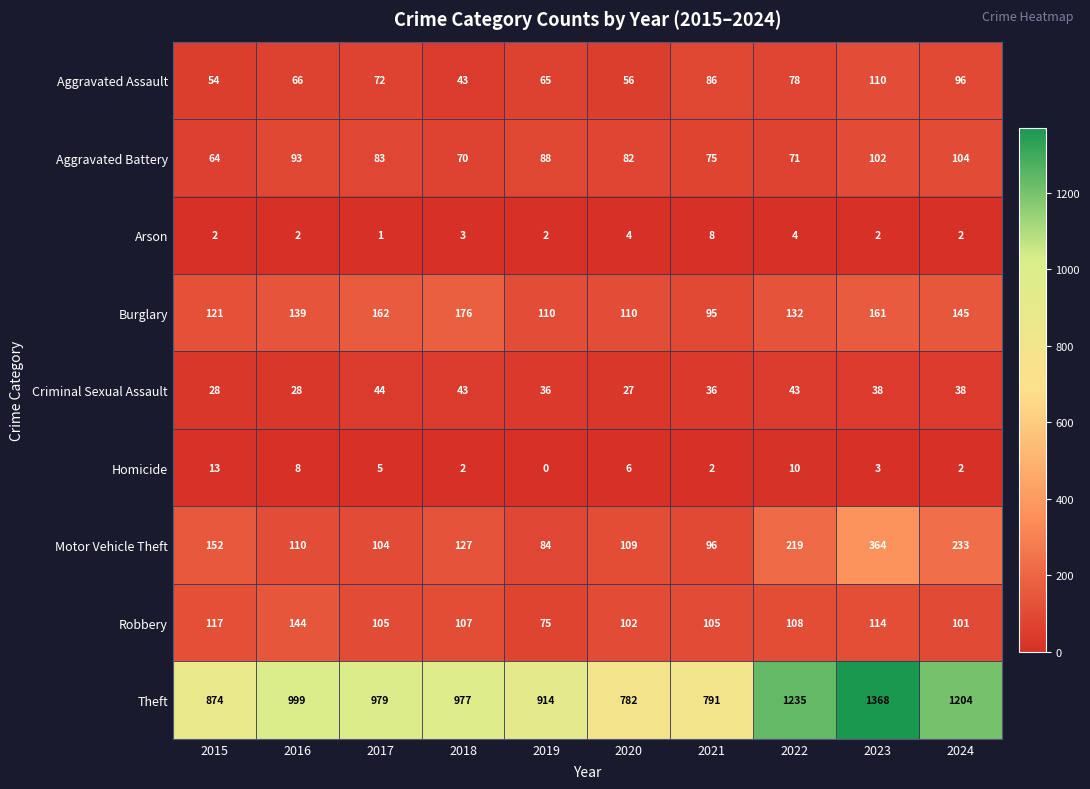

Which series has the largest range (max minus min)?

Theft